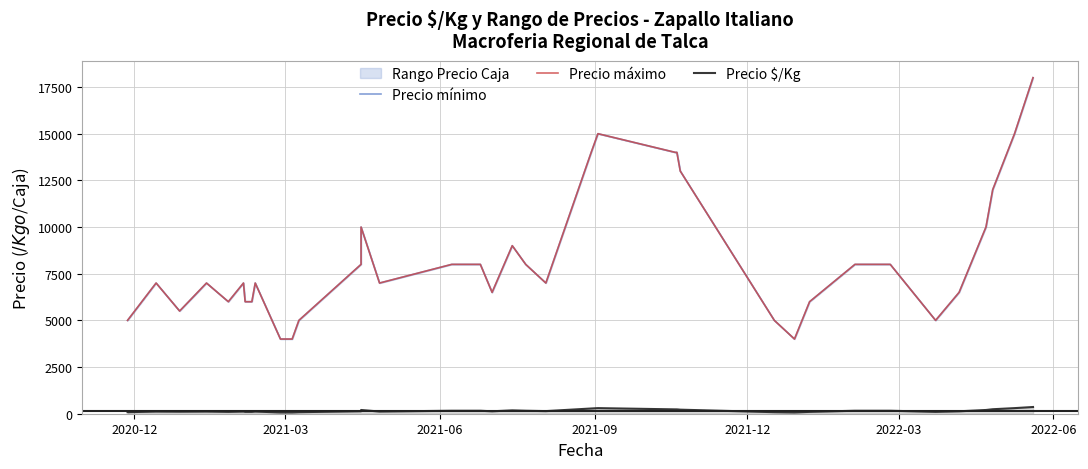

At which category does Precio $/Kg reach its first local peak?

2021-03